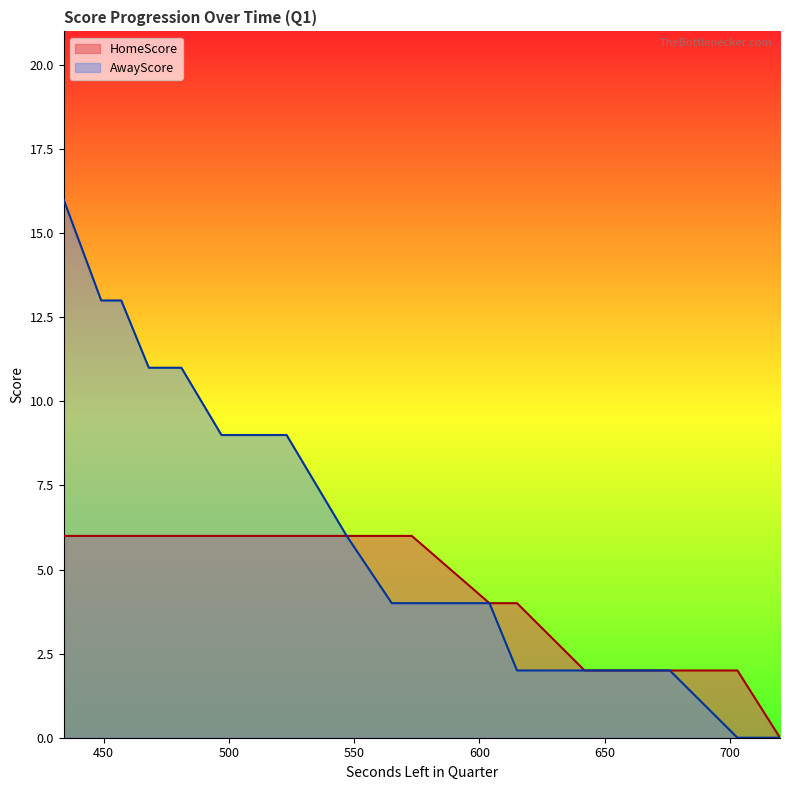

List the series in order of their overall mean, lowest first.

HomeScore, AwayScore